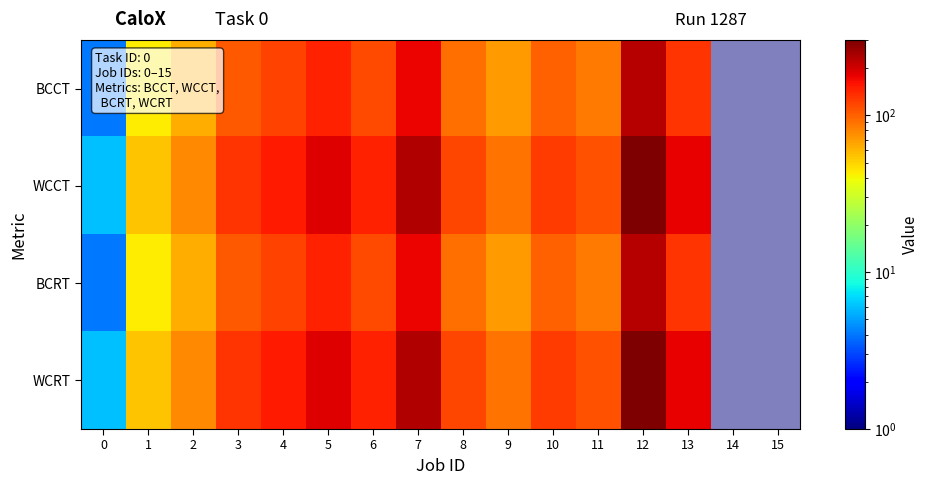

How many data points in BCCT are less than 99?

8